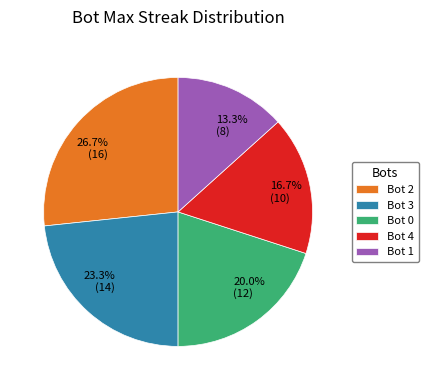

Which has a higher value, Bot 2 or Bot 0?

Bot 2